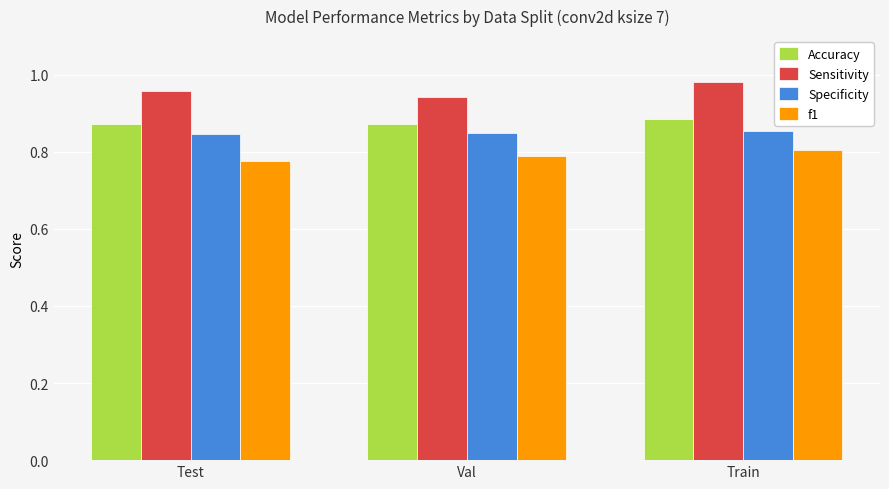

What is the label of the 1st bar from the left?

Test